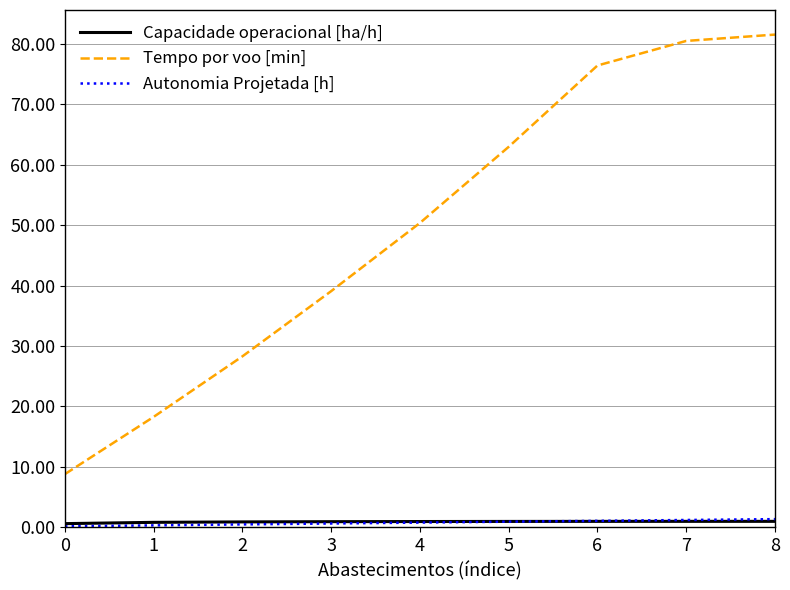

At how many categories does at least one series exceed 62?

4